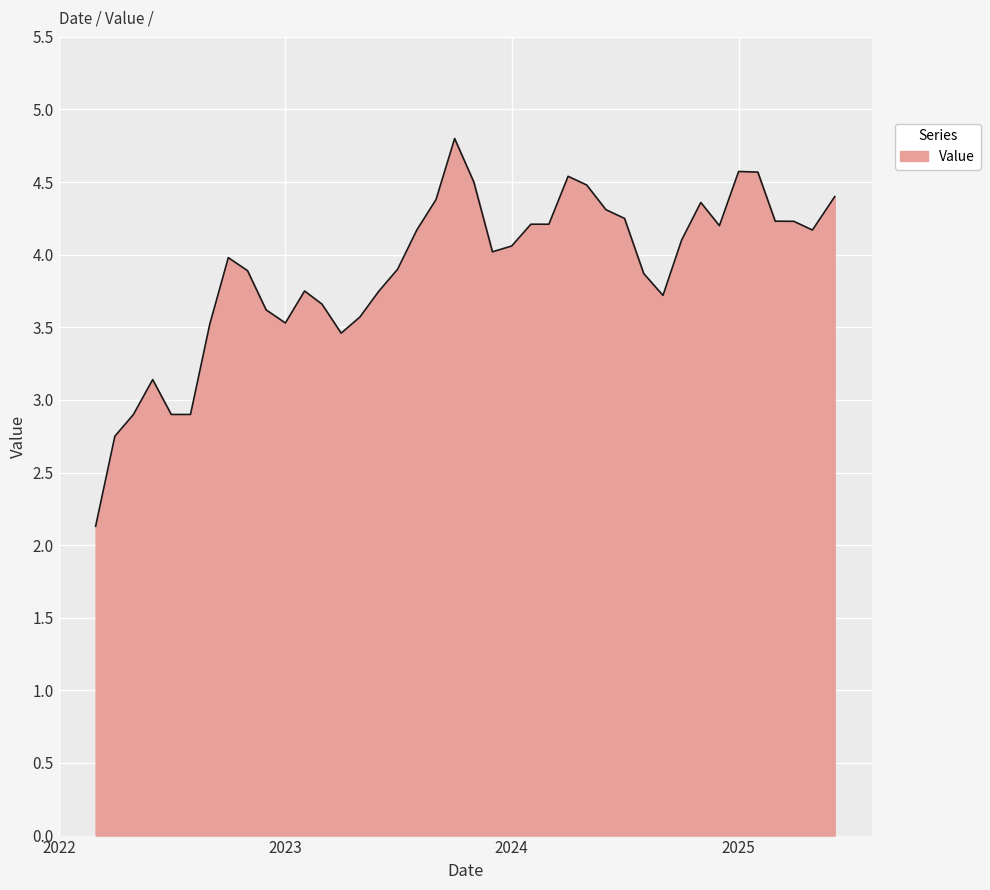

What is the greatest value displayed?

4.8